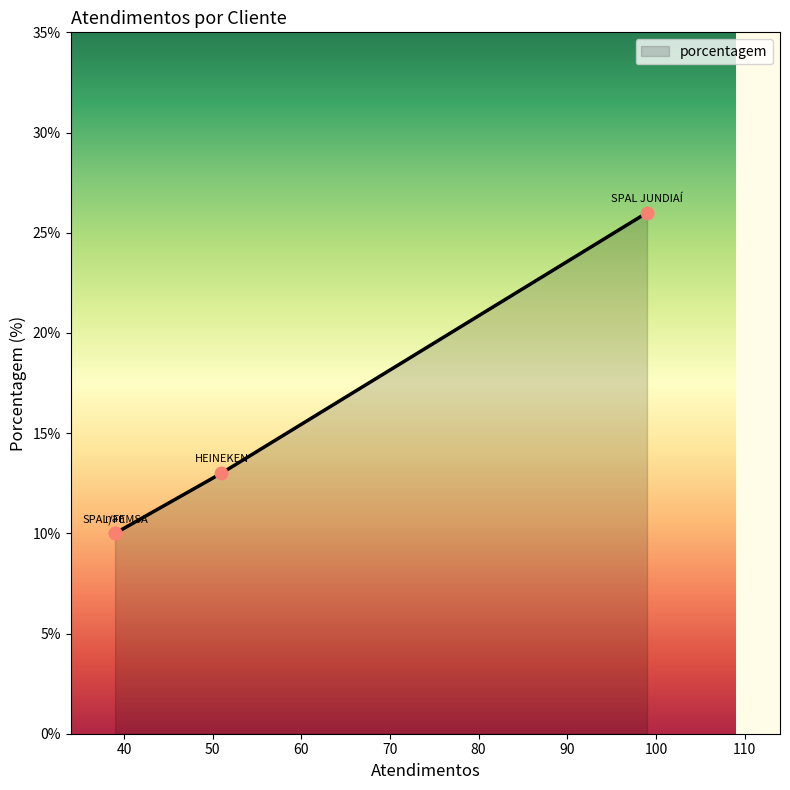

Between HEINEKEN and SPAL JUNDIAÍ, which is larger?

SPAL JUNDIAÍ